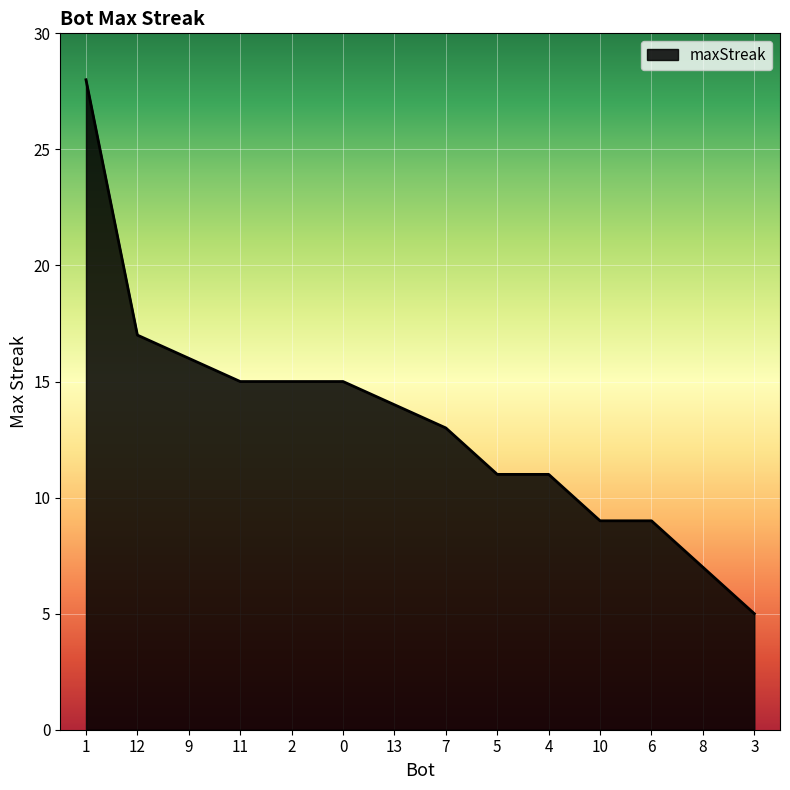

What position from the left is 0?

6